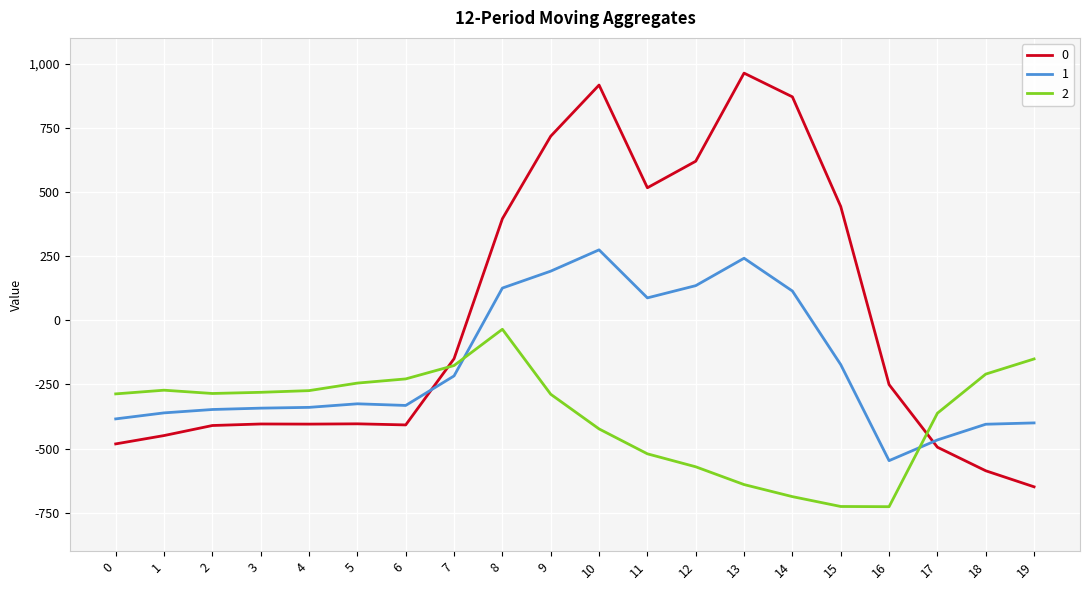

How many values in 1 are above zero?

7